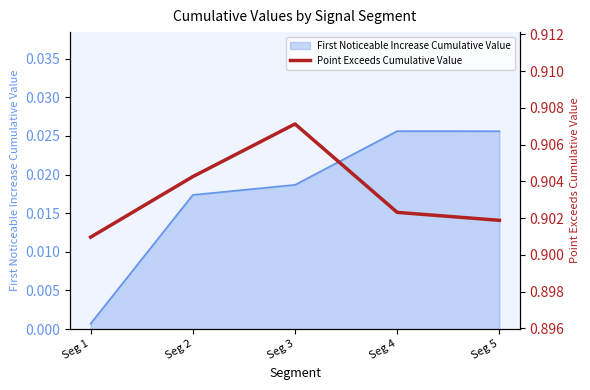

What is the sum of all values?

4.5